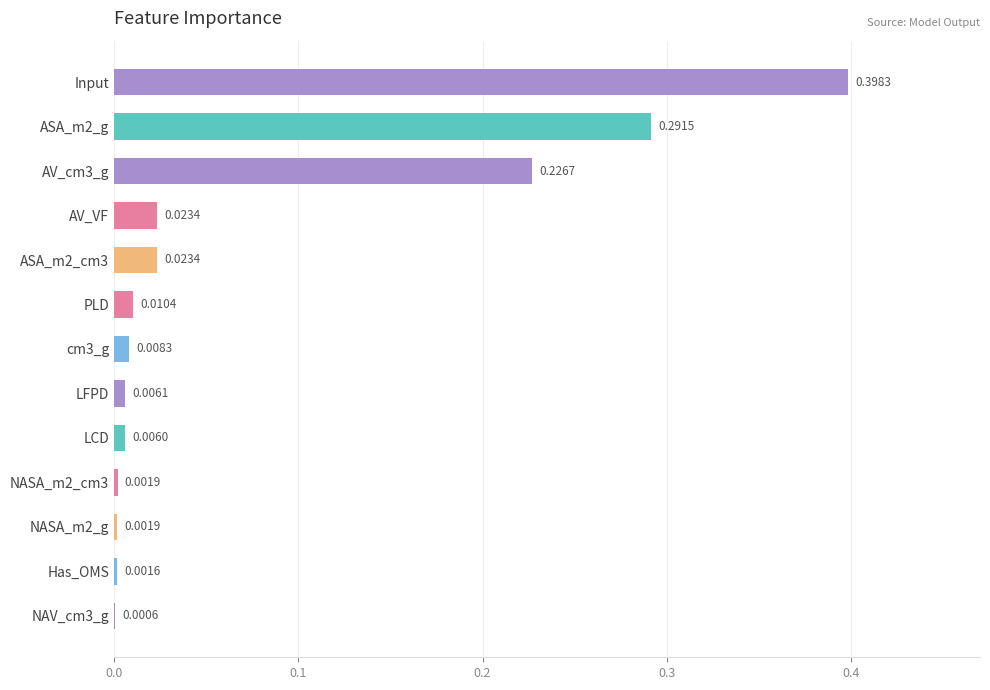

What is the sum of all values?

1.0